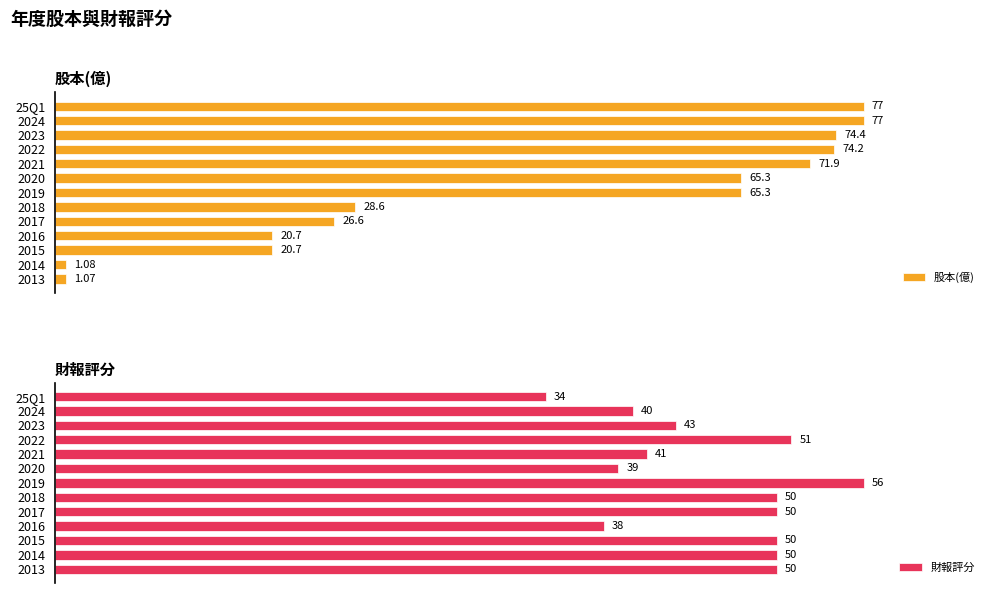

Which category has the lowest value in the 財報評分 series?

25Q1